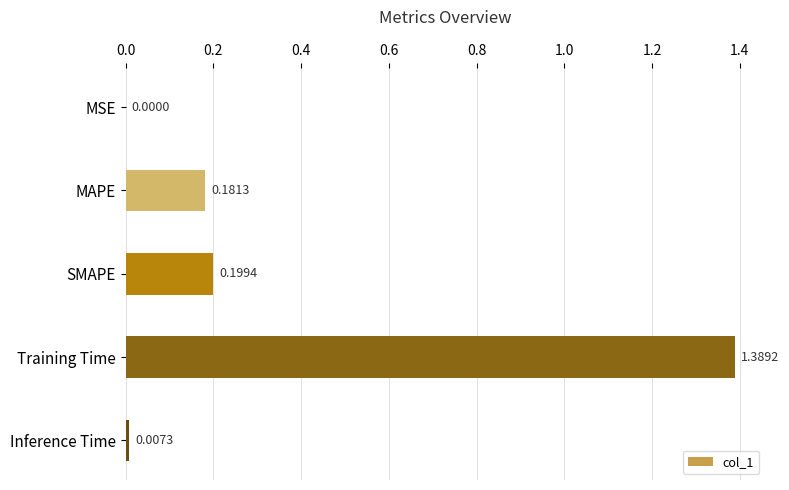

What is the sum of all values?

1.8